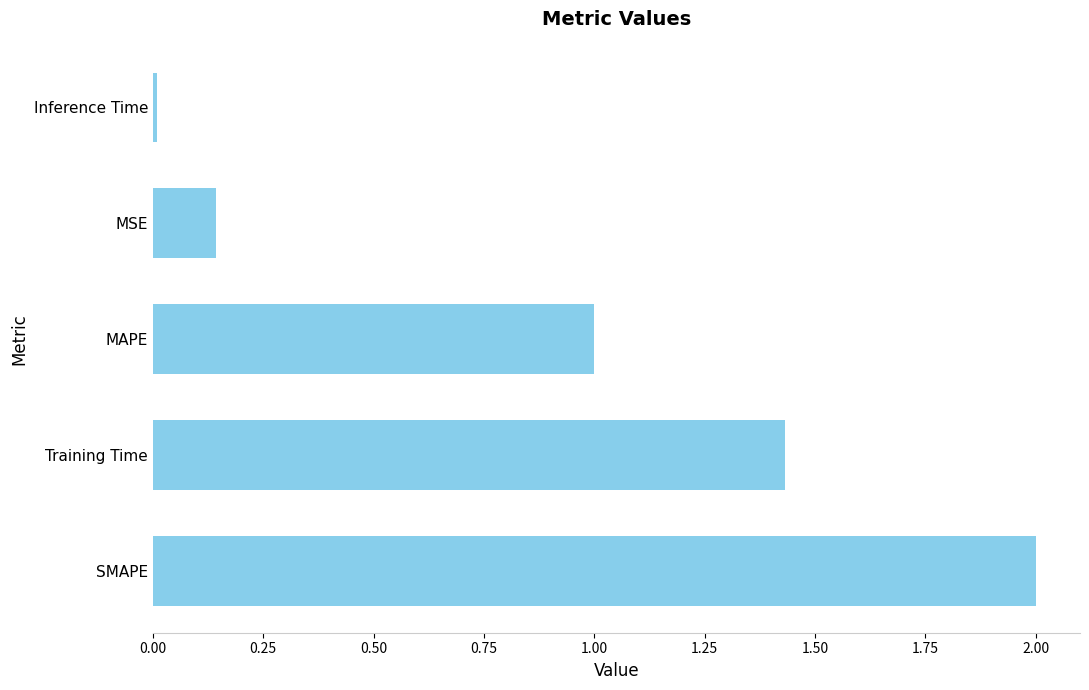

Rank the categories by value from highest to lowest.

SMAPE, Training Time, MAPE, MSE, Inference Time